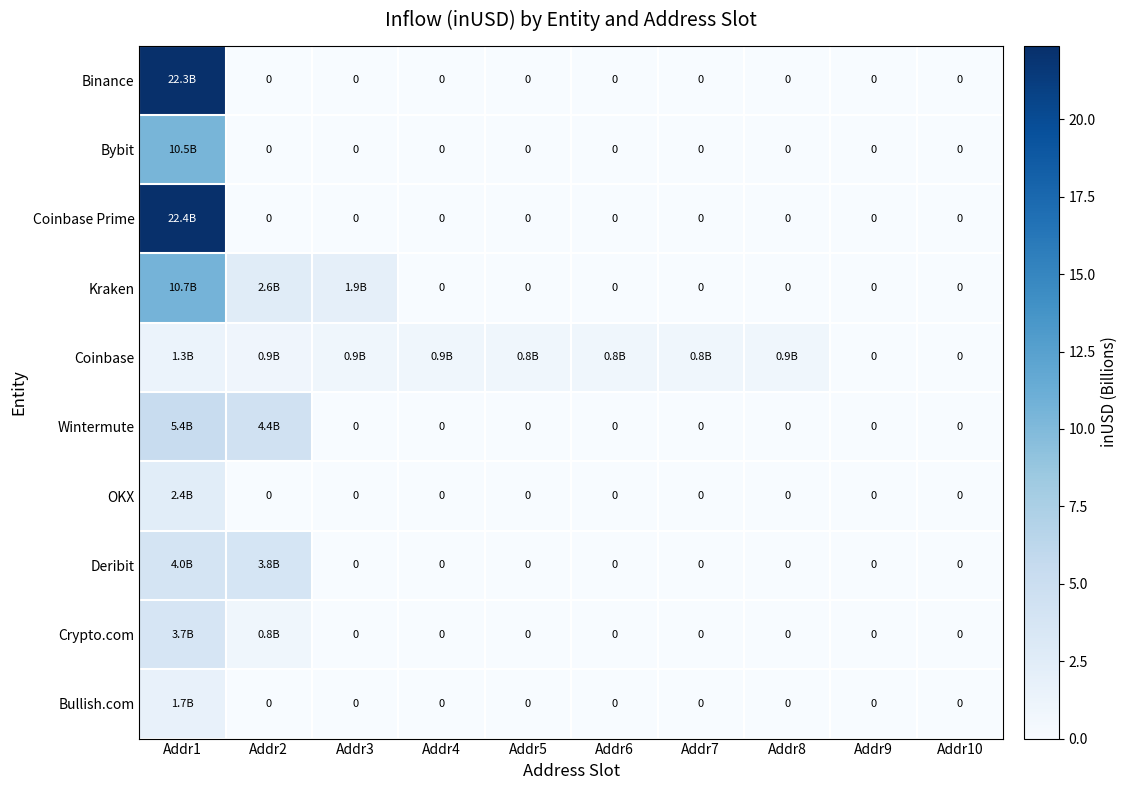

How many positive values does the Bybit series have?

1